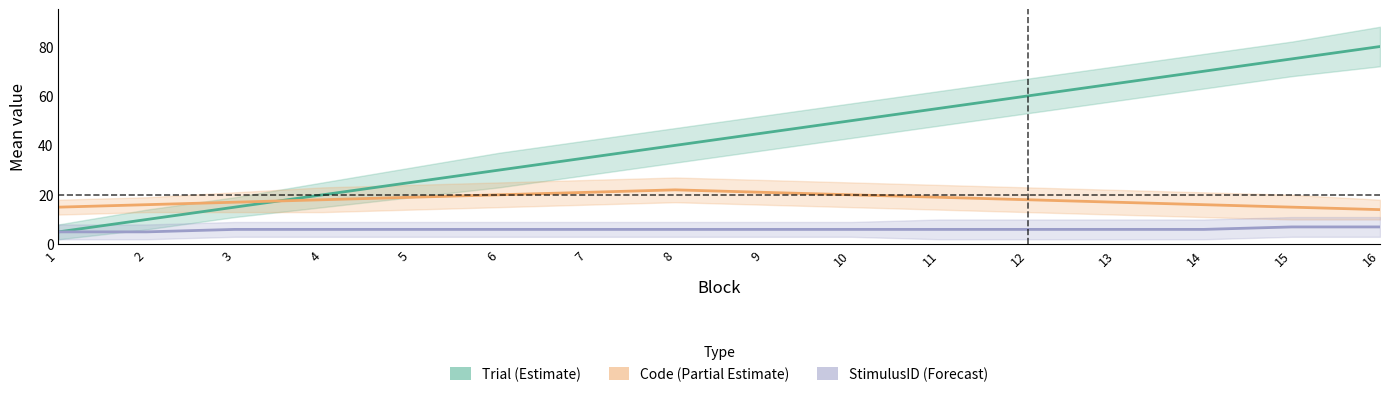

The Trial (Estimate) series shows 33 at 14. True or false?

False